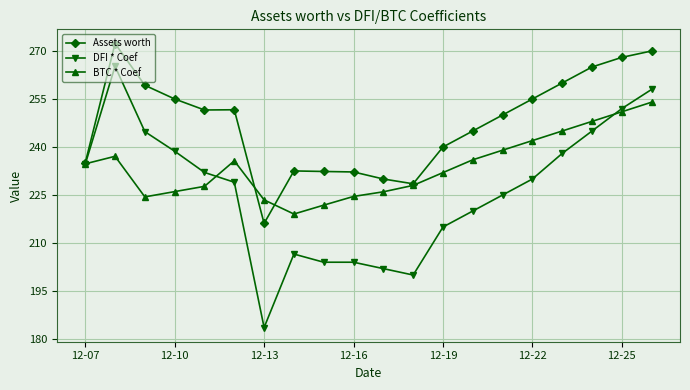

True or false: Assets worth has more than 0 interior local peaks.

True